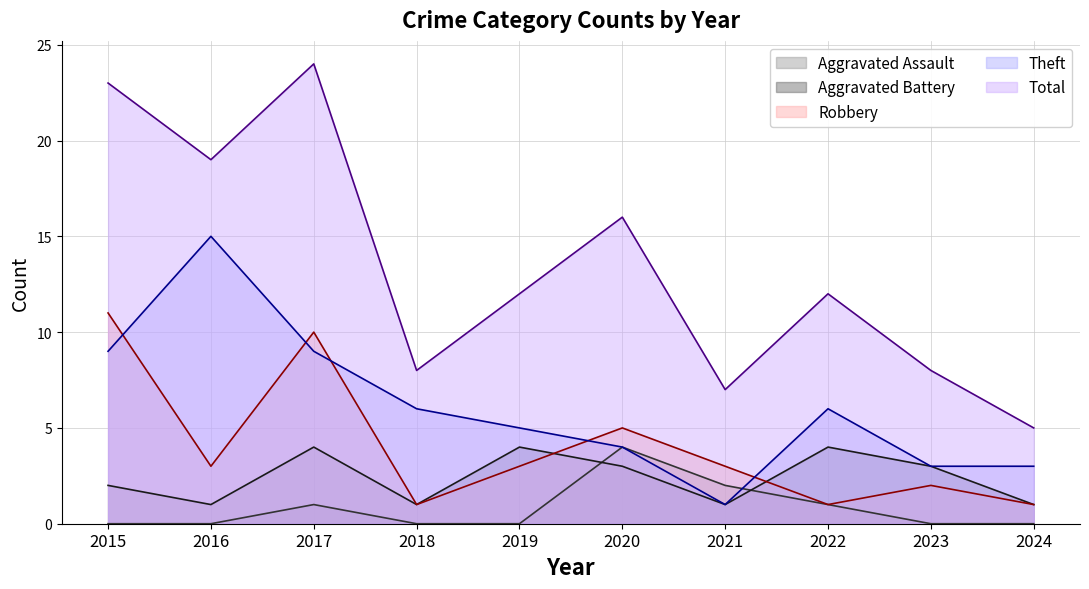

Is it true that Total equals 5 at 2021?

False